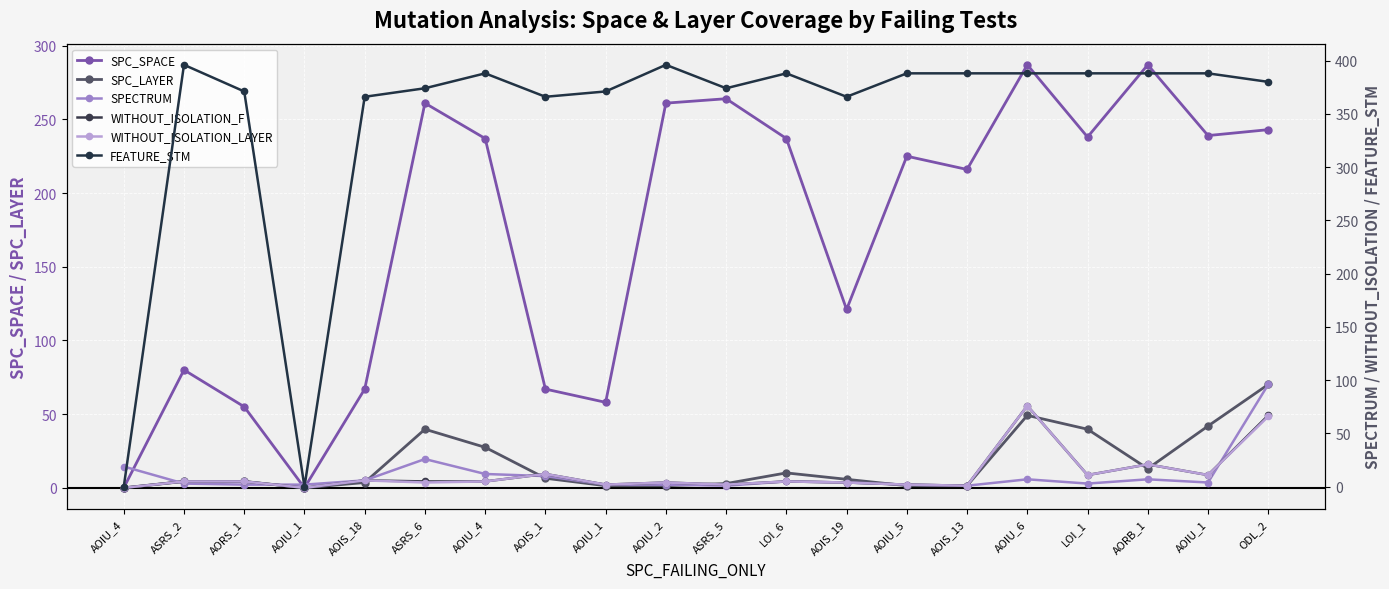

How many lines are shown in the chart?

6